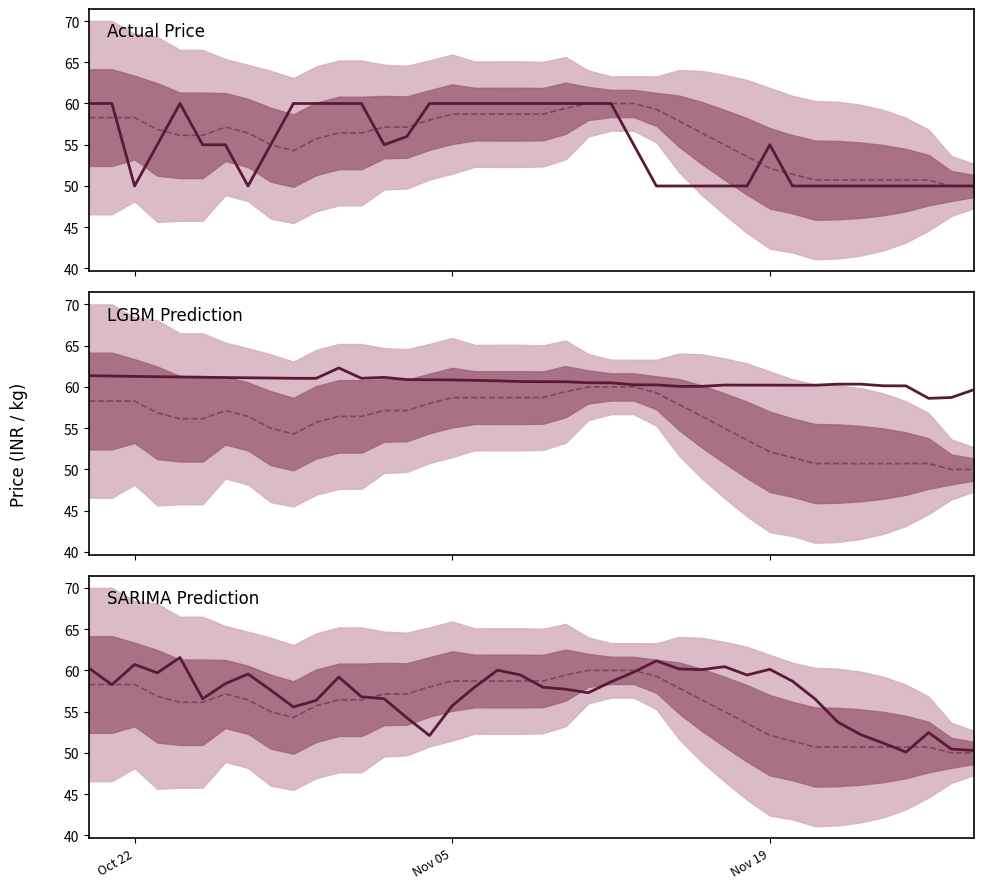

How many series are shown in this chart?

4